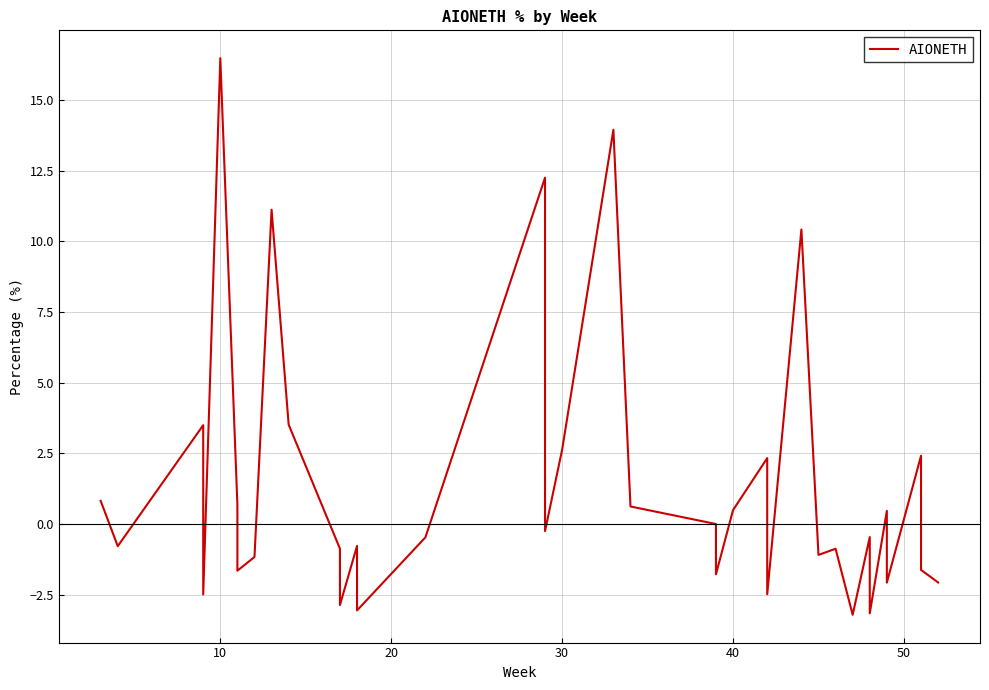

How many values are above zero?

17